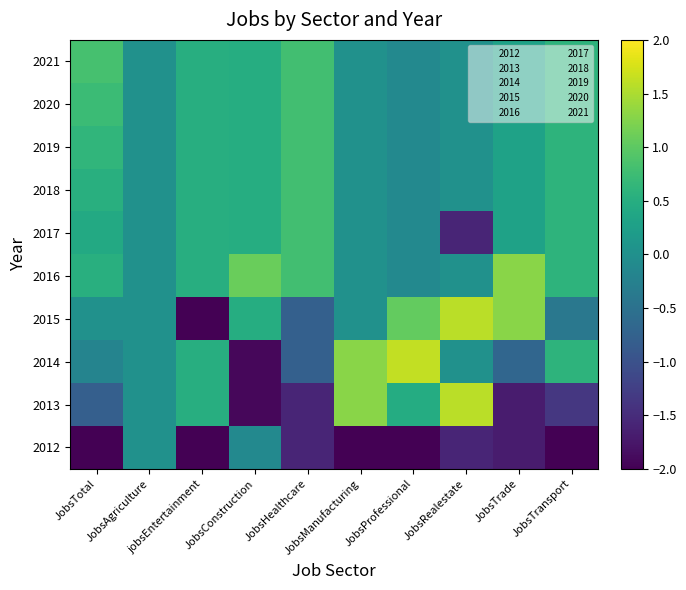

Reading right to left, list all the values displayed in this chart.

2012: JobsTransport=-2.4	JobsTrade=-1.7	JobsRealestate=-1.6	JobsProfessional=-2.4	JobsManufacturing=-2.6	JobsHealthcare=-1.6	JobsConstruction=-0.1	jobsEntertainment=-2.0	JobsAgriculture=0.0	JobsTotal=-2.6
2013: JobsTransport=-1.4	JobsTrade=-1.7	JobsRealestate=1.6	JobsProfessional=0.5	JobsManufacturing=1.3	JobsHealthcare=-1.6	JobsConstruction=-1.9	jobsEntertainment=0.5	JobsAgriculture=0.0	JobsTotal=-0.8
2014: JobsTransport=0.6	JobsTrade=-0.7	JobsRealestate=0.0	JobsProfessional=1.6	JobsManufacturing=1.3	JobsHealthcare=-0.8	JobsConstruction=-1.9	jobsEntertainment=0.5	JobsAgriculture=0.0	JobsTotal=-0.2
2015: JobsTransport=-0.4	JobsTrade=1.3	JobsRealestate=1.6	JobsProfessional=1.0	JobsManufacturing=0.0	JobsHealthcare=-0.8	JobsConstruction=0.5	jobsEntertainment=-2.0	JobsAgriculture=0.0	JobsTotal=0.0
2016: JobsTransport=0.6	JobsTrade=1.3	JobsRealestate=0.0	JobsProfessional=-0.1	JobsManufacturing=0.0	JobsHealthcare=0.8	JobsConstruction=1.1	jobsEntertainment=0.5	JobsAgriculture=0.0	JobsTotal=0.5
2017: JobsTransport=0.6	JobsTrade=0.3	JobsRealestate=-1.6	JobsProfessional=-0.1	JobsManufacturing=0.0	JobsHealthcare=0.8	JobsConstruction=0.5	jobsEntertainment=0.5	JobsAgriculture=0.0	JobsTotal=0.4
2018: JobsTransport=0.6	JobsTrade=0.3	JobsRealestate=0.0	JobsProfessional=-0.1	JobsManufacturing=0.0	JobsHealthcare=0.8	JobsConstruction=0.5	jobsEntertainment=0.5	JobsAgriculture=0.0	JobsTotal=0.5
2019: JobsTransport=0.6	JobsTrade=0.3	JobsRealestate=0.0	JobsProfessional=-0.1	JobsManufacturing=0.0	JobsHealthcare=0.8	JobsConstruction=0.5	jobsEntertainment=0.5	JobsAgriculture=0.0	JobsTotal=0.6
2020: JobsTransport=0.6	JobsTrade=0.3	JobsRealestate=0.0	JobsProfessional=-0.1	JobsManufacturing=0.0	JobsHealthcare=0.8	JobsConstruction=0.5	jobsEntertainment=0.5	JobsAgriculture=0.0	JobsTotal=0.7
2021: JobsTransport=0.6	JobsTrade=0.3	JobsRealestate=0.0	JobsProfessional=-0.1	JobsManufacturing=0.0	JobsHealthcare=0.8	JobsConstruction=0.5	jobsEntertainment=0.5	JobsAgriculture=0.0	JobsTotal=0.8